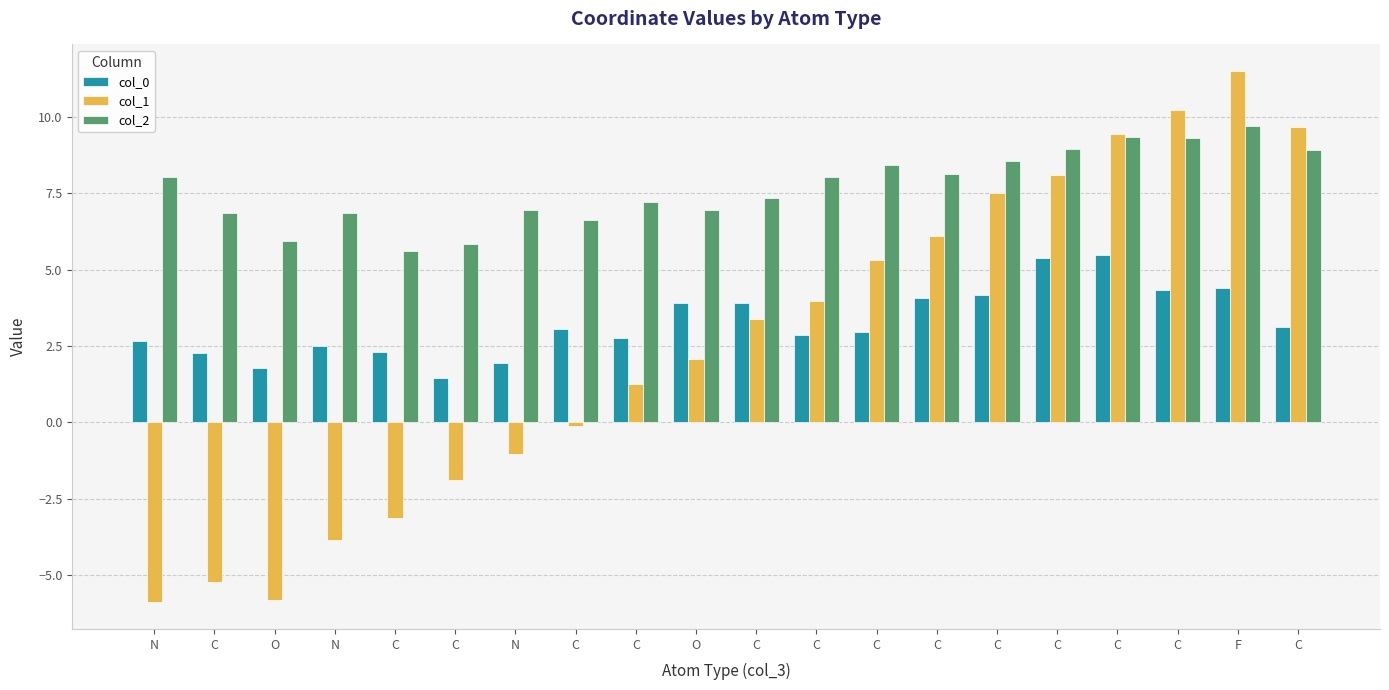

Count the number of categories in the chart.

20